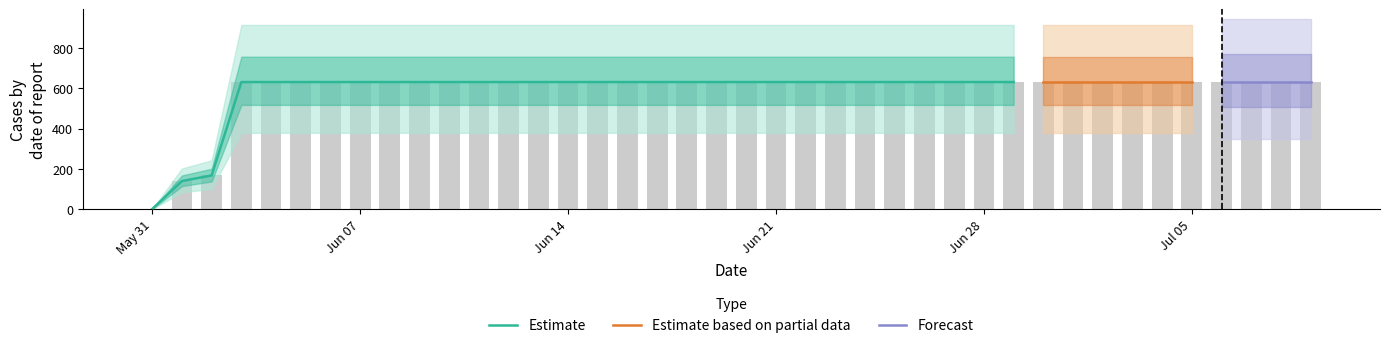

True or false: the data shows 930 at 2020-06-04.

False